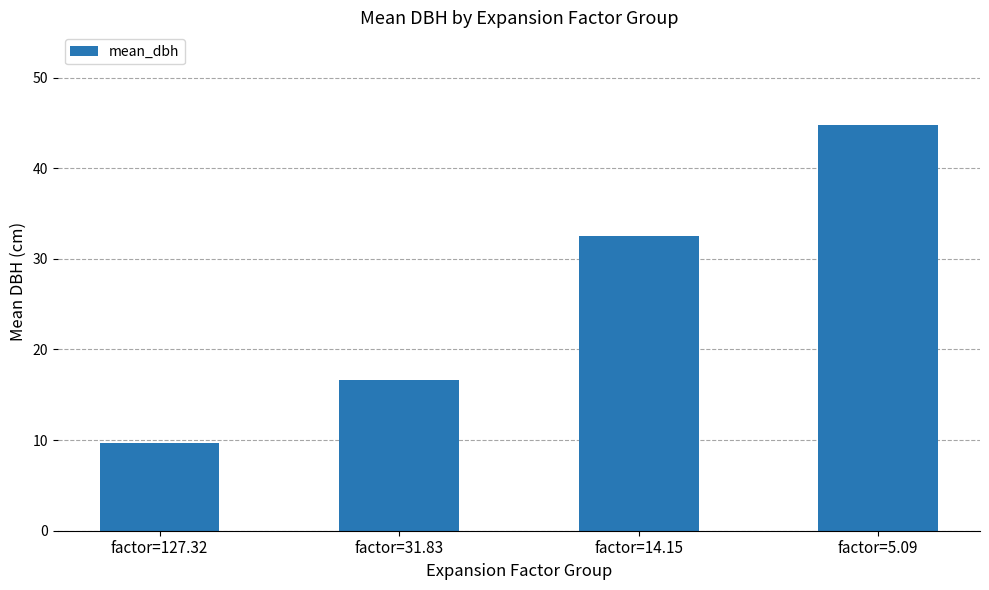

What is the difference between the maximum and second lowest values?

28.2